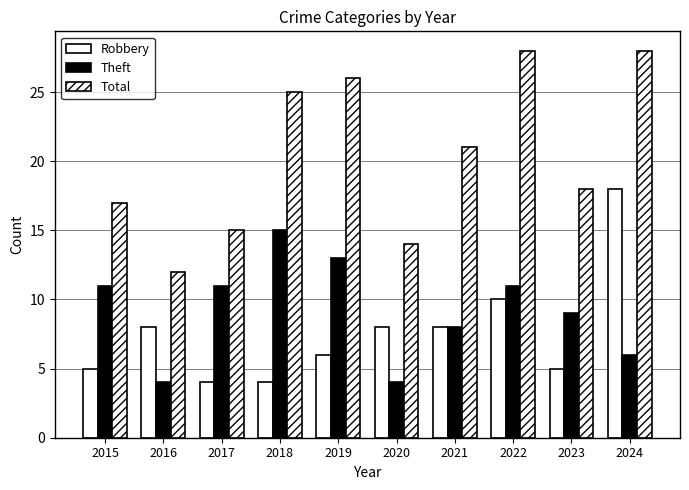

Is the value of Robbery at 2020 greater than the value of Theft at 2021?

No